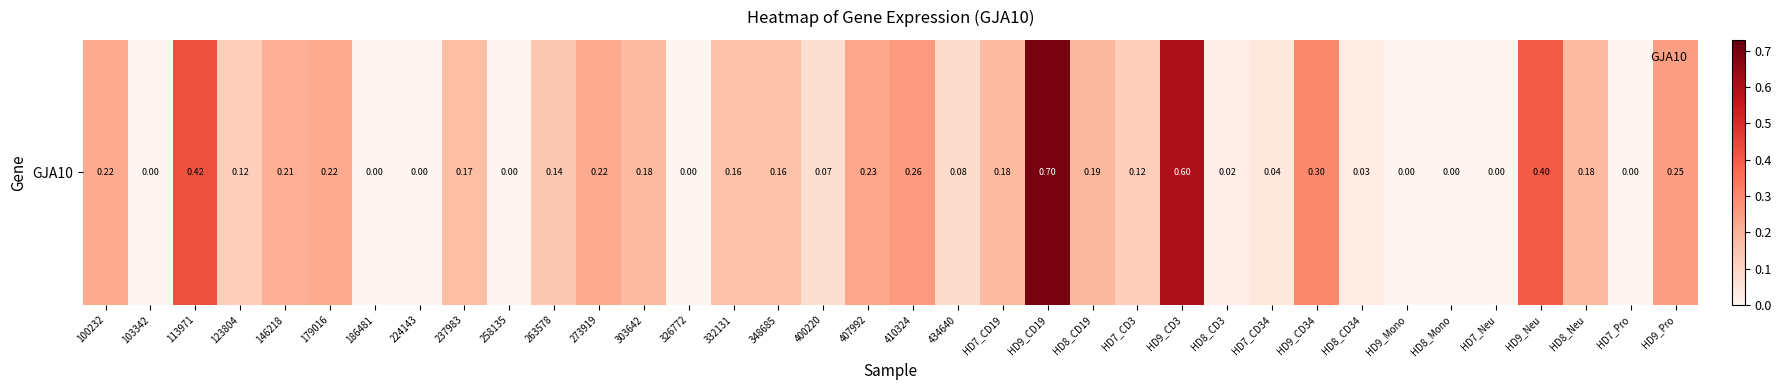

The chart shows a value of 0.3 at HD8_Neu. True or false?

False